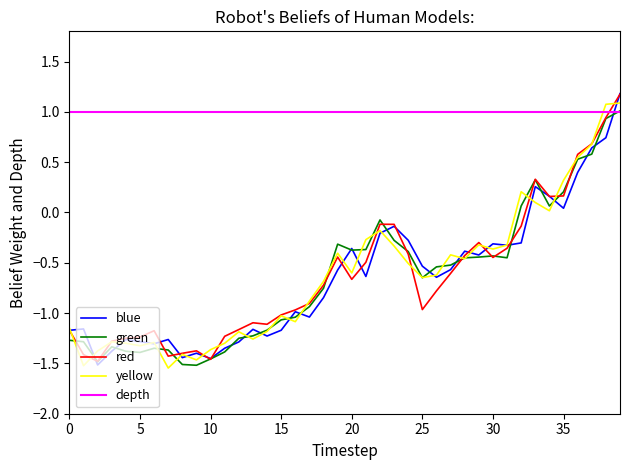

Count the number of data series in this chart.

5